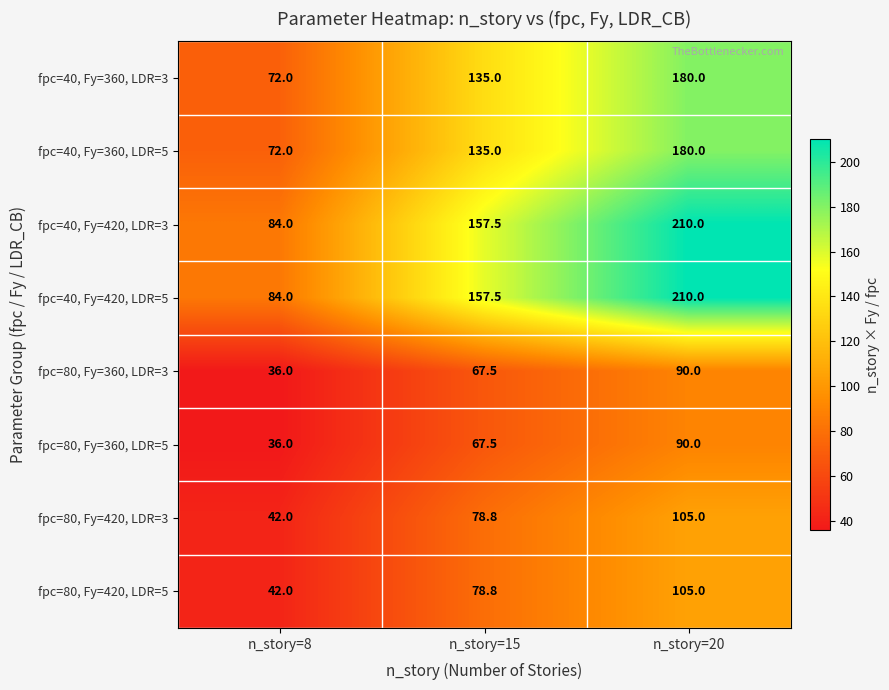

At which category is the sum across all series the highest?

n_story=20